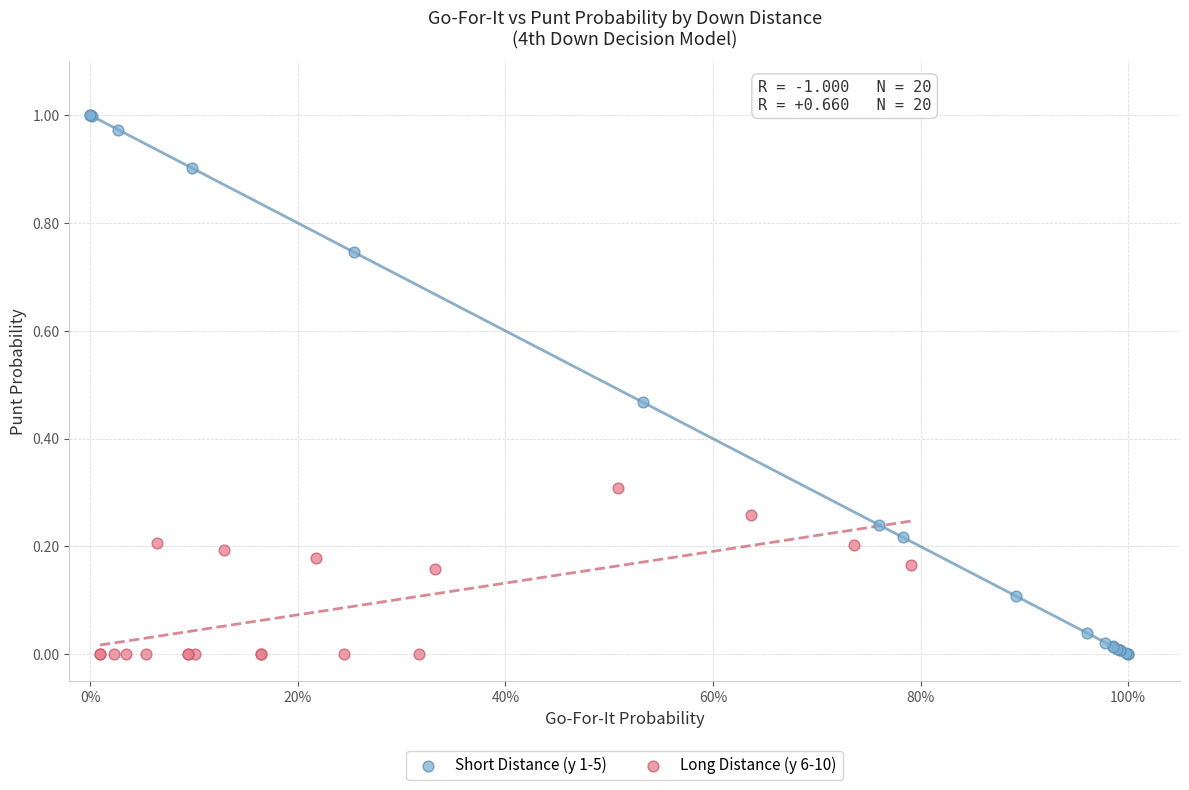

Which series contains the highest Y value?

Short Distance (y 1-5)